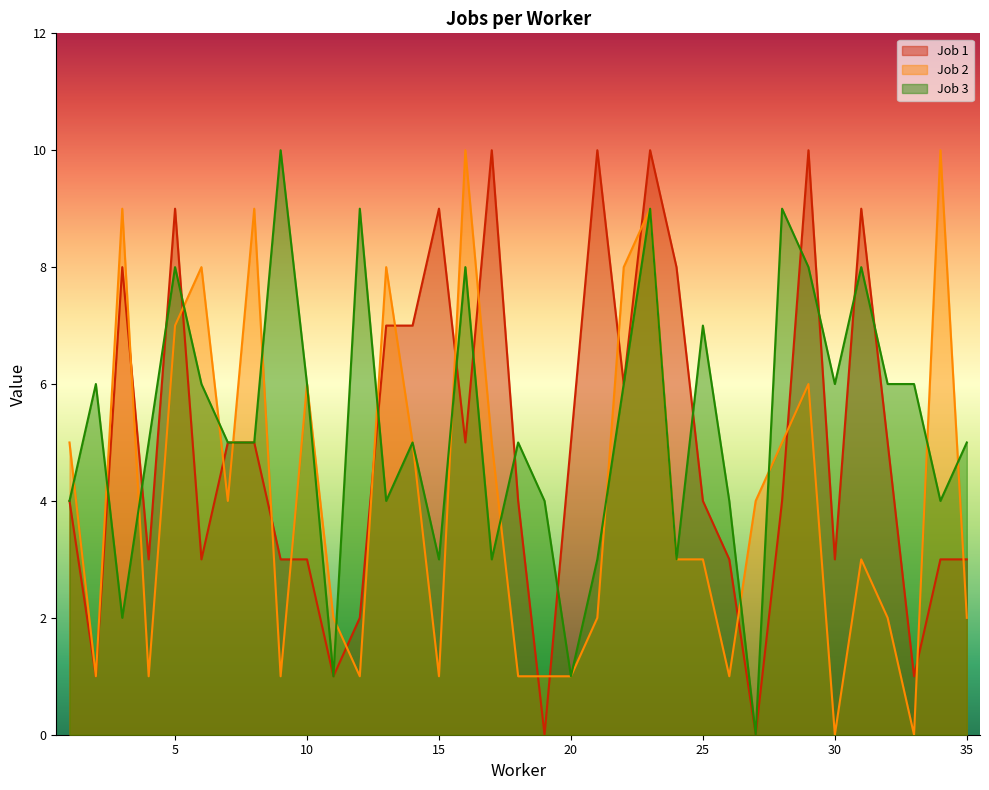

At how many categories does at least one series exceed 9?

7